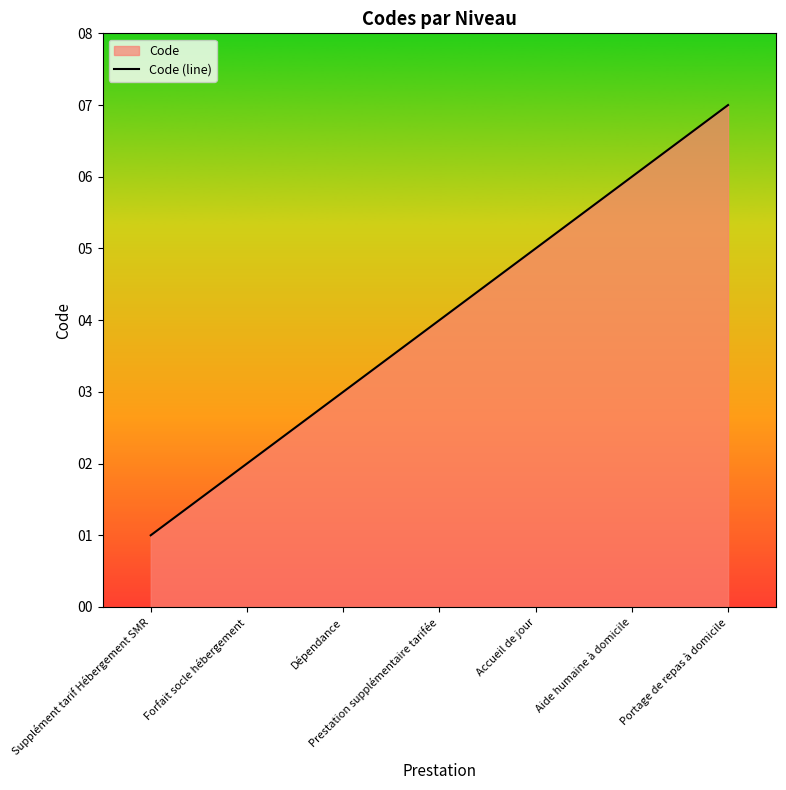

List the labels in order of value, largest first.

Portage de repas à domicile, Aide humaine à domicile, Accueil de jour, Prestation supplémentaire tarifée, Dépendance, Forfait socle hébergement, Supplément tarif Hébergement SMR